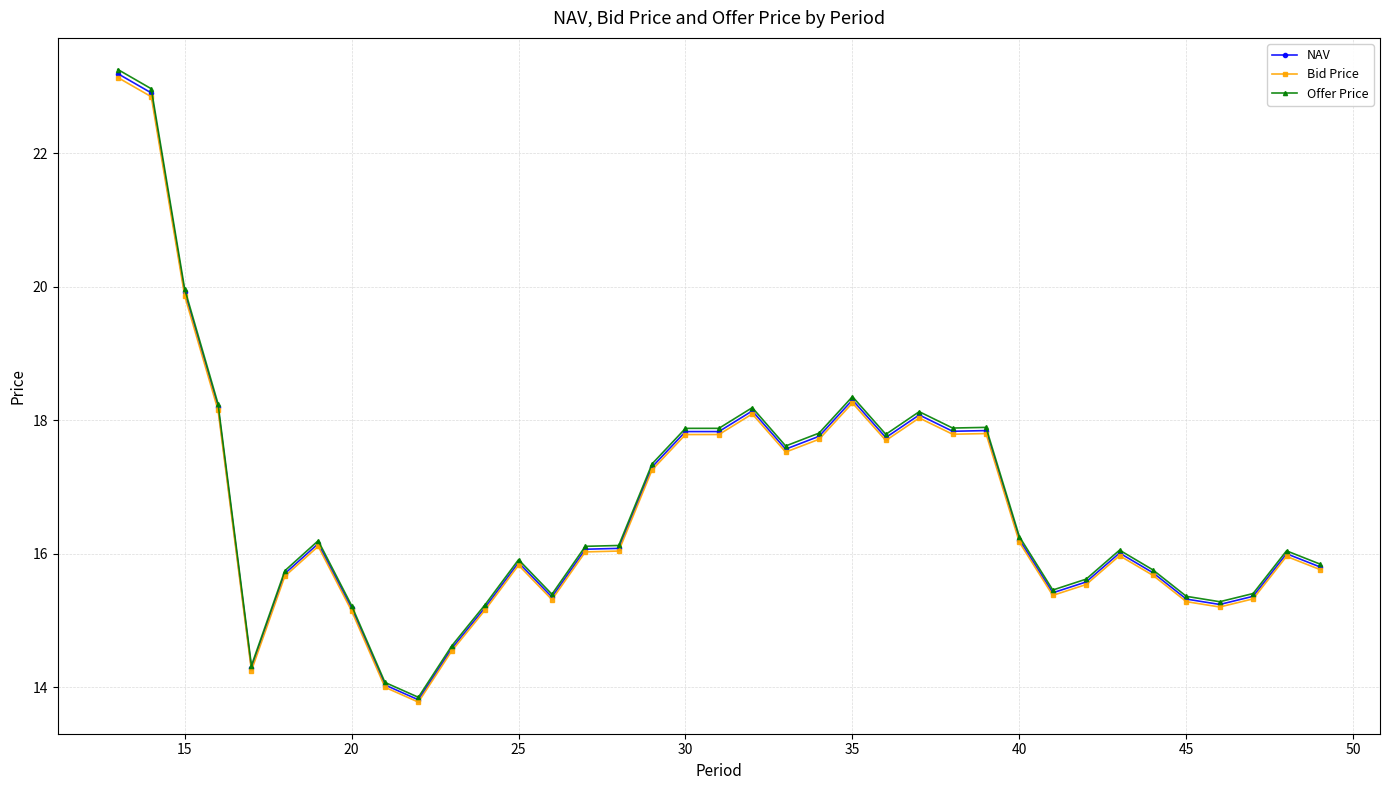

True or false: Offer Price has more than 2 interior local peaks.

True